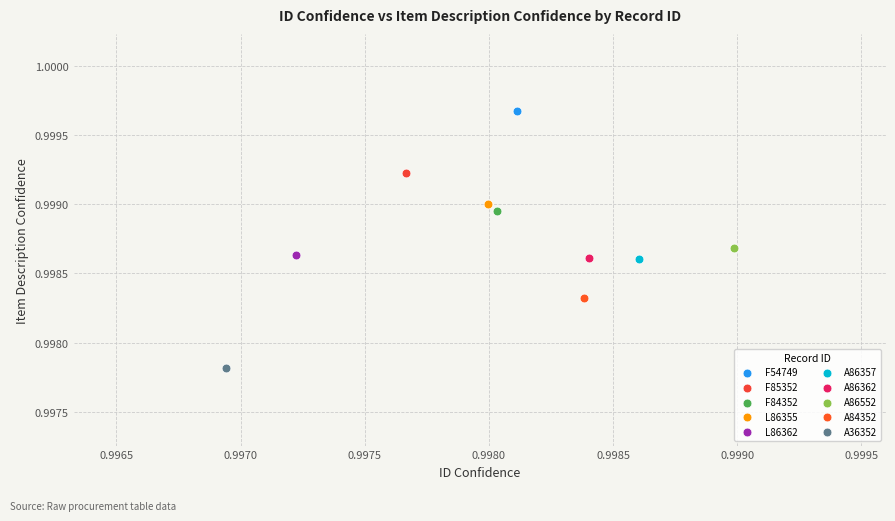

Which series contains the lowest Y value?

A36352